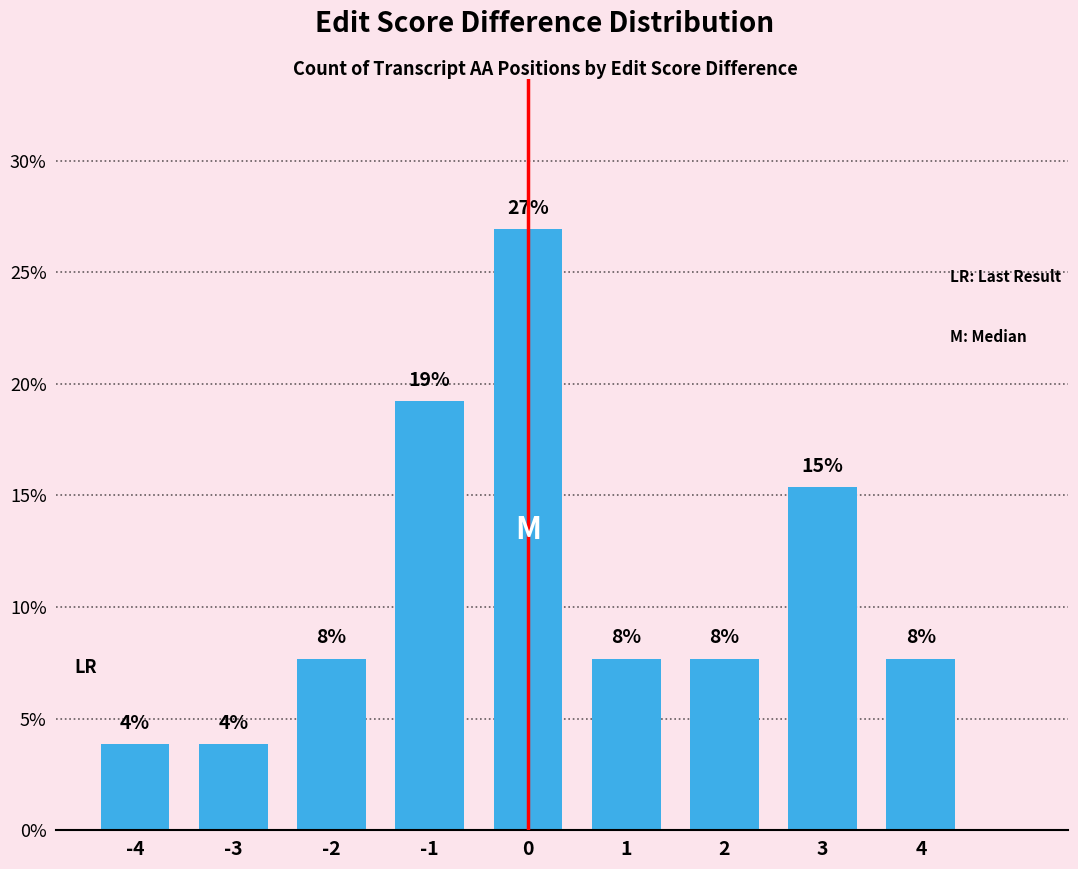

True or false: the data shows 5.5 at 3.

False